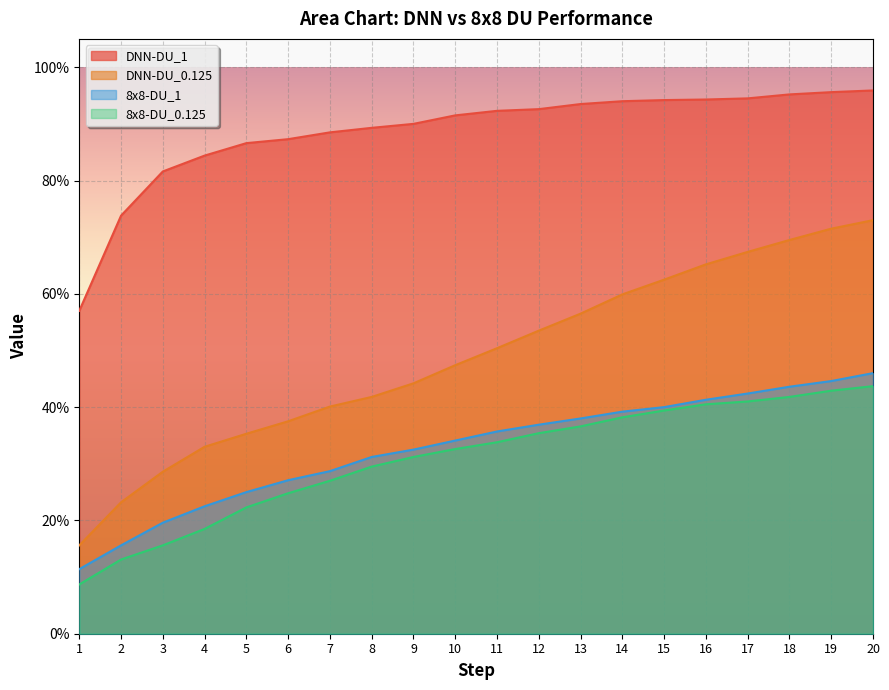

Which has a higher value, 3 or 16?

16